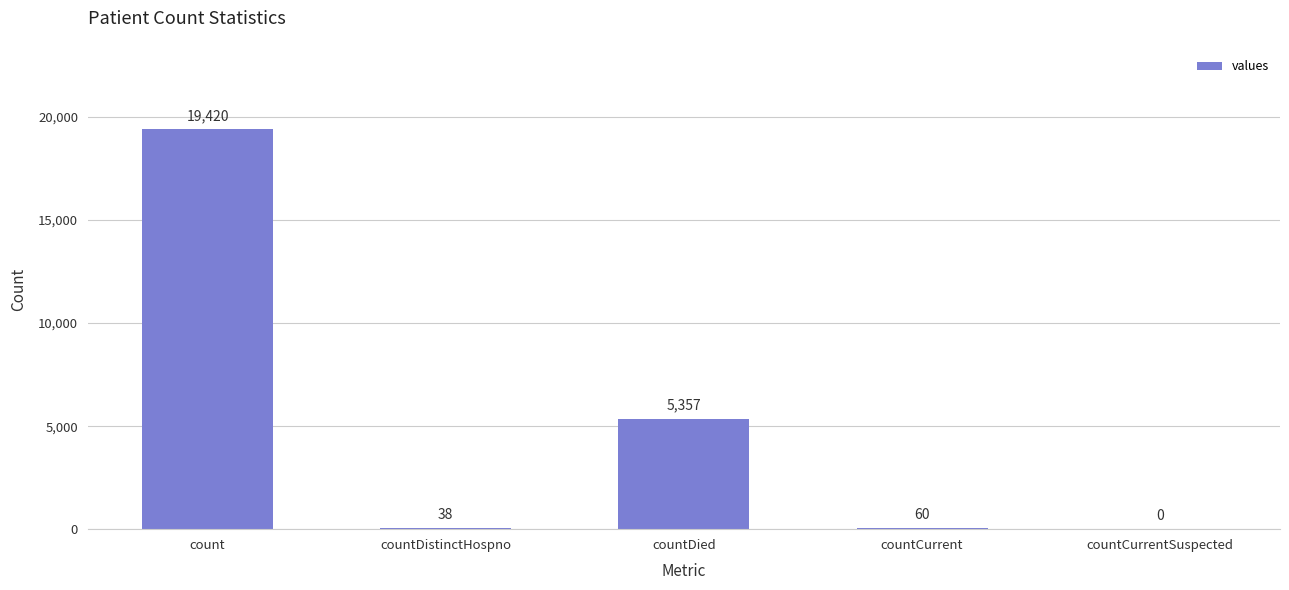

What is the sum of all values?

24875